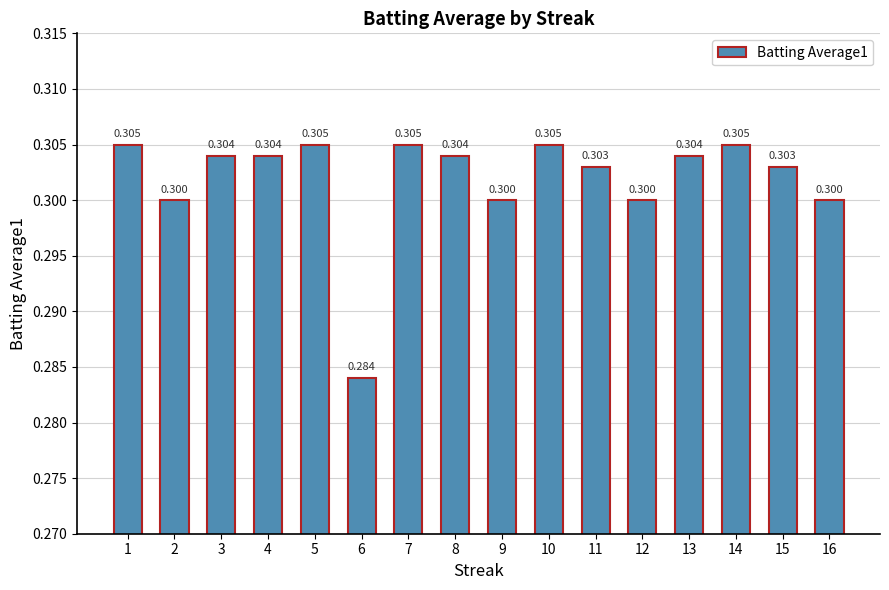

Read the value at 11.

0.3